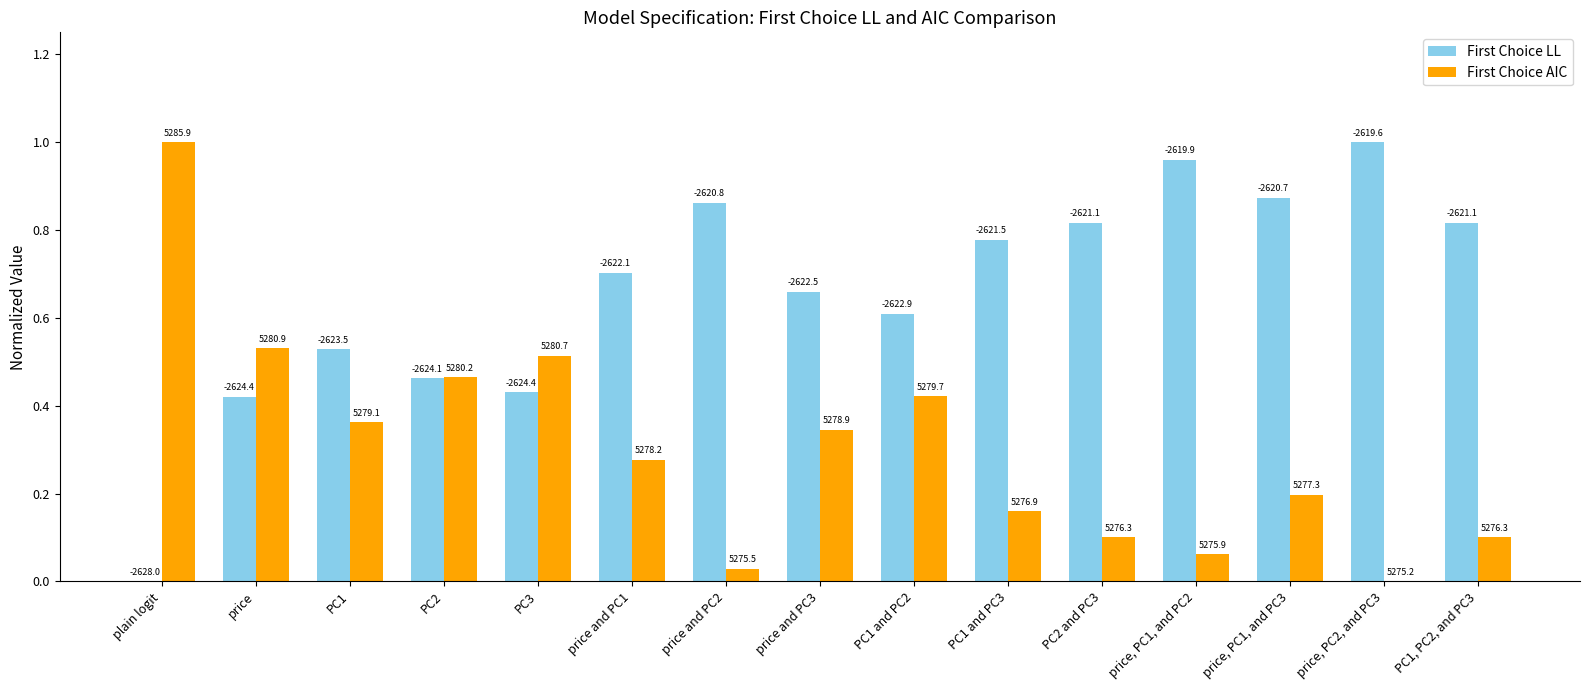

Which series changed the most between PC1 and PC2 and PC1, PC2, and PC3?

First Choice AIC